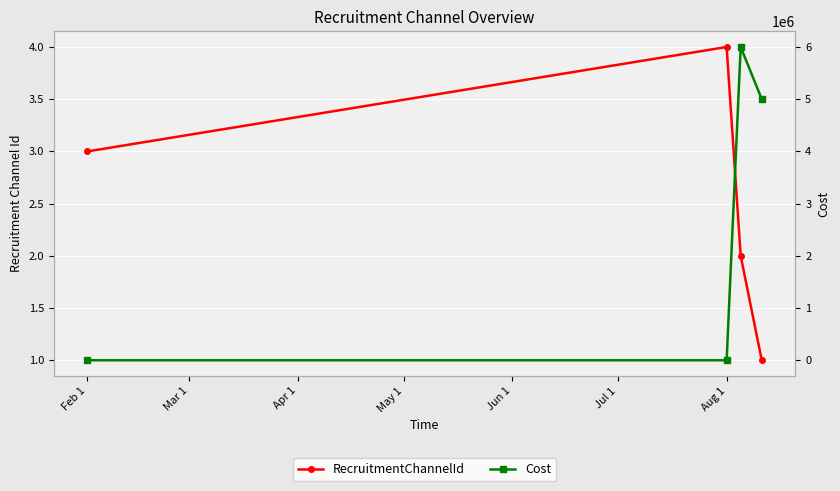

True or false: Cost has more than 2 points higher than both neighbors.

False